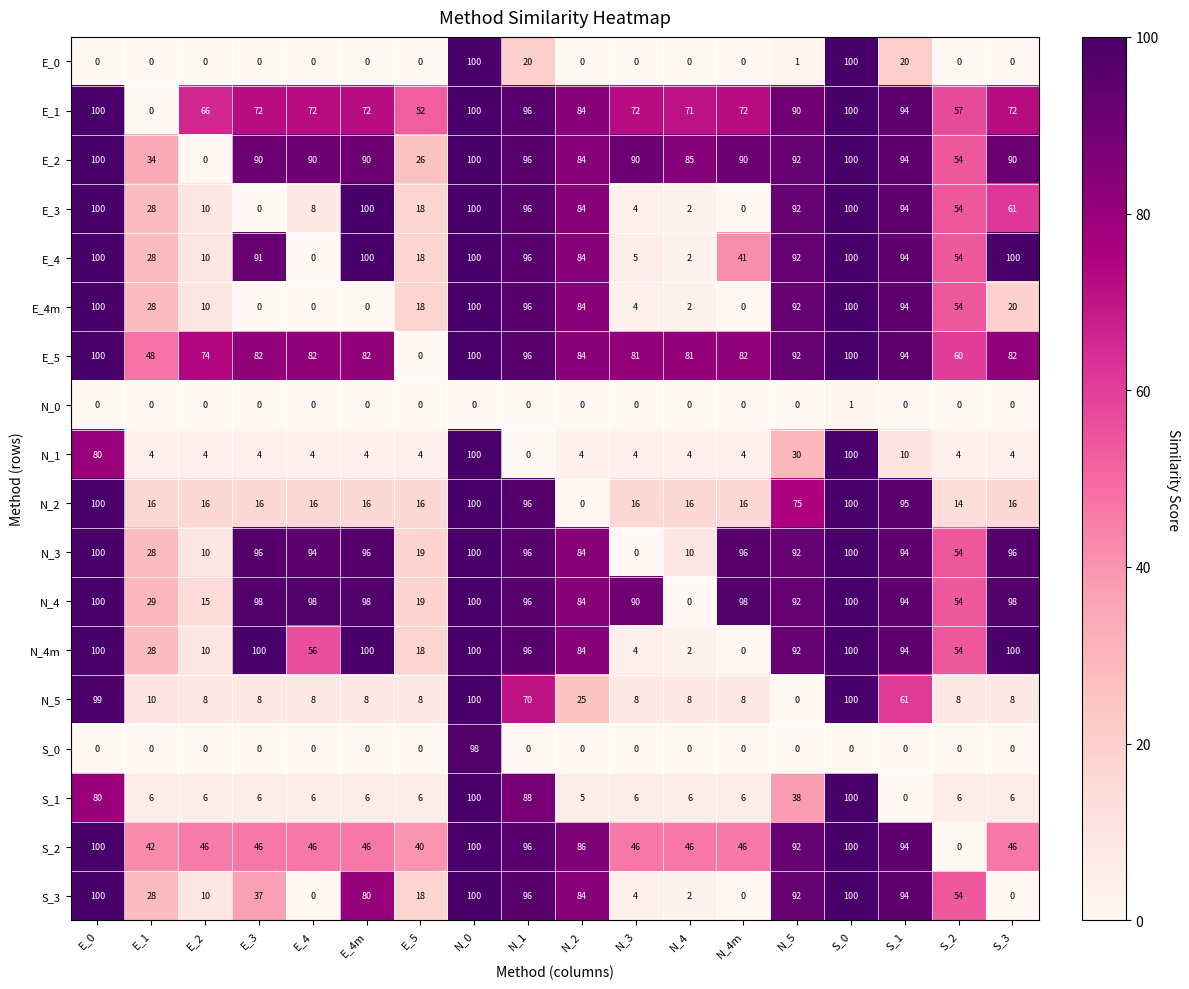

The N_4m series shows 96 at N_1. True or false?

True